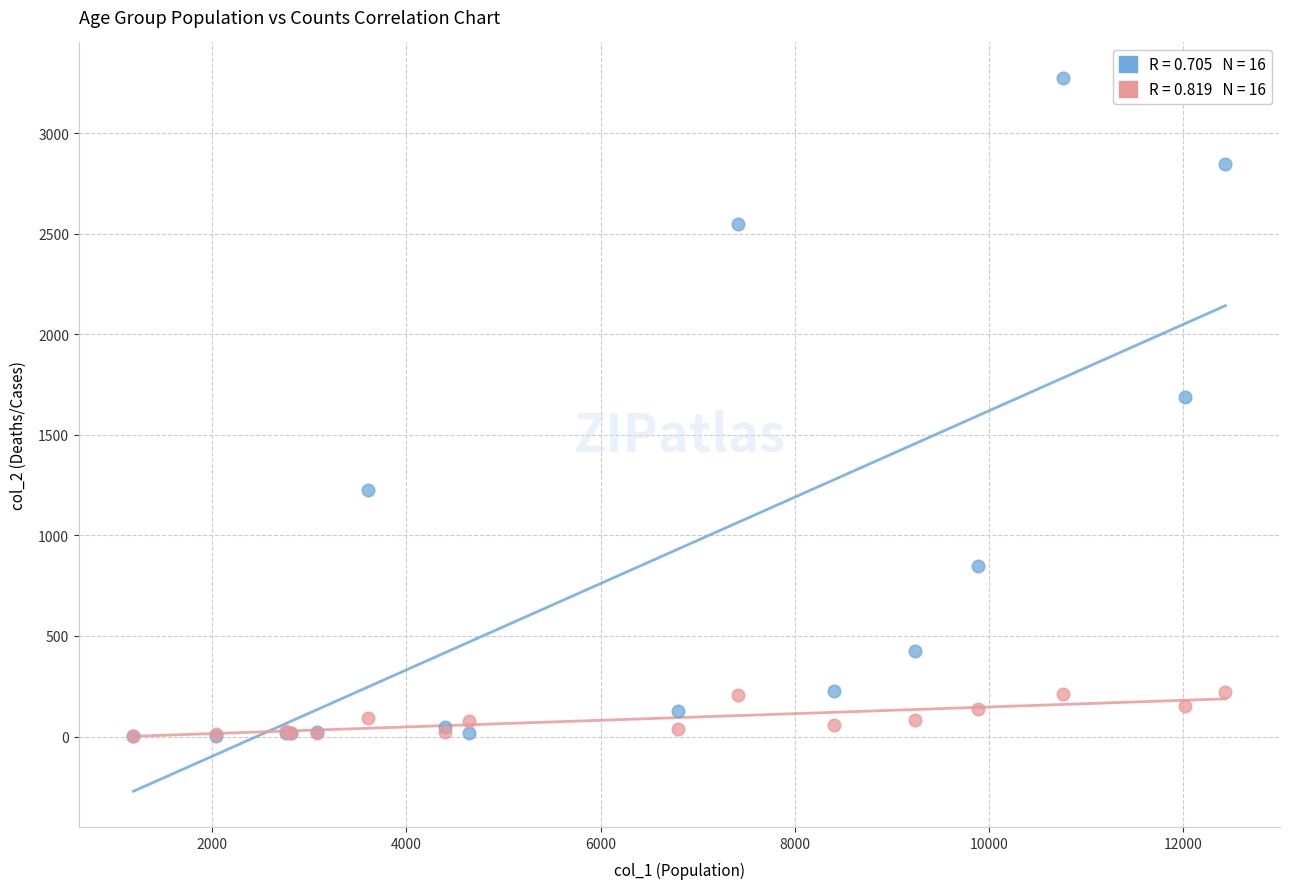

Across all series, what Y value is closest to 1638?

1690